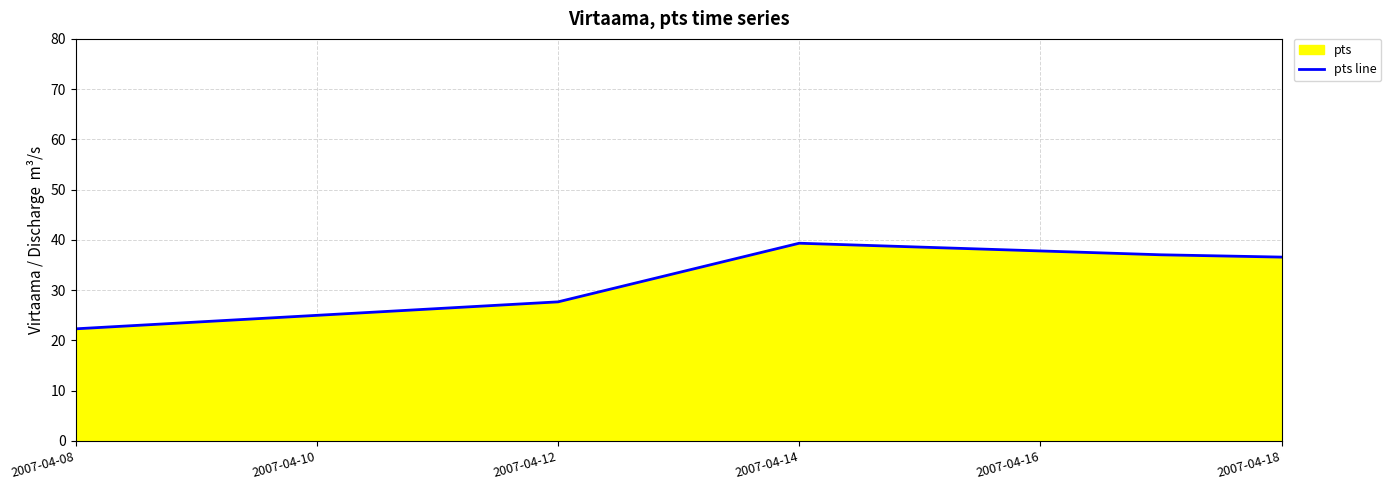

How many series are shown in this chart?

1